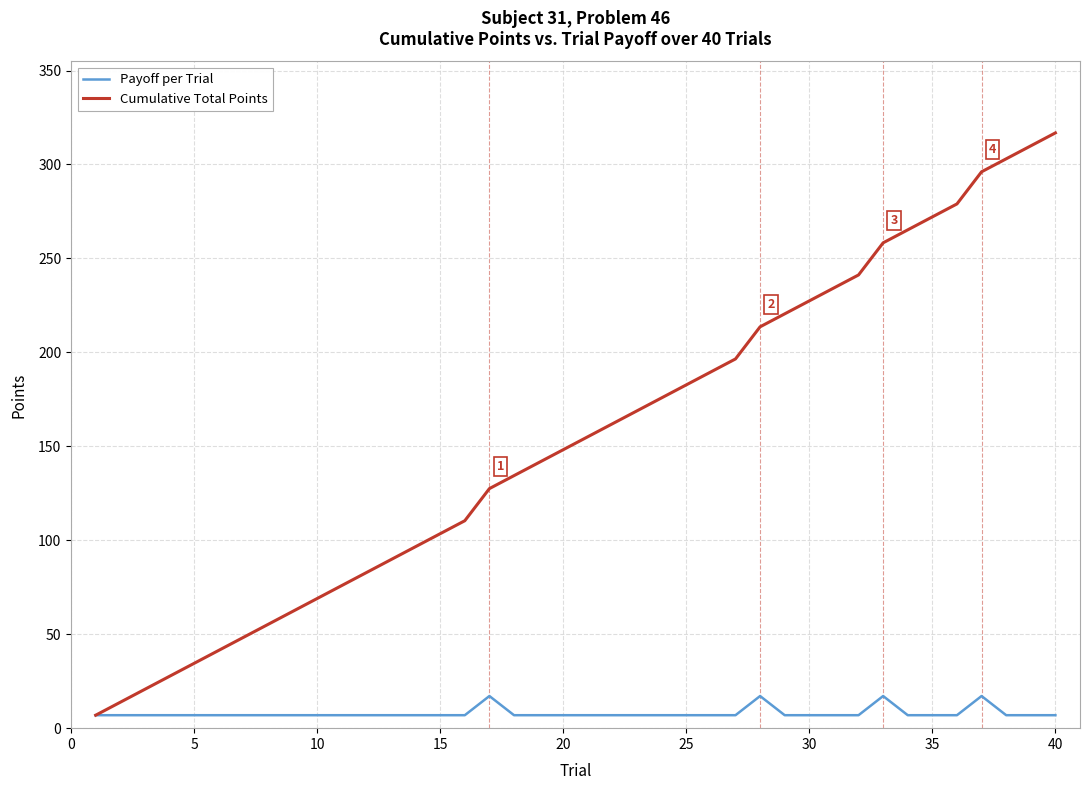

Which series has the largest range (max minus min)?

Cumulative Total Points